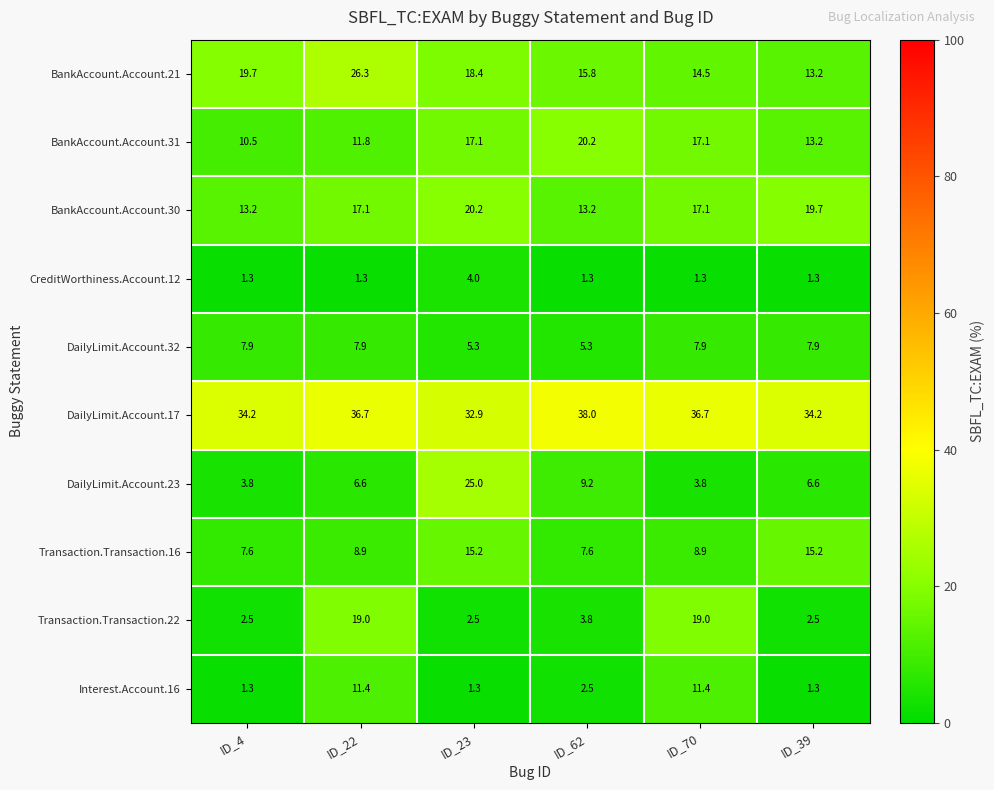

Which series has the largest range (max minus min)?

DailyLimit.Account.23